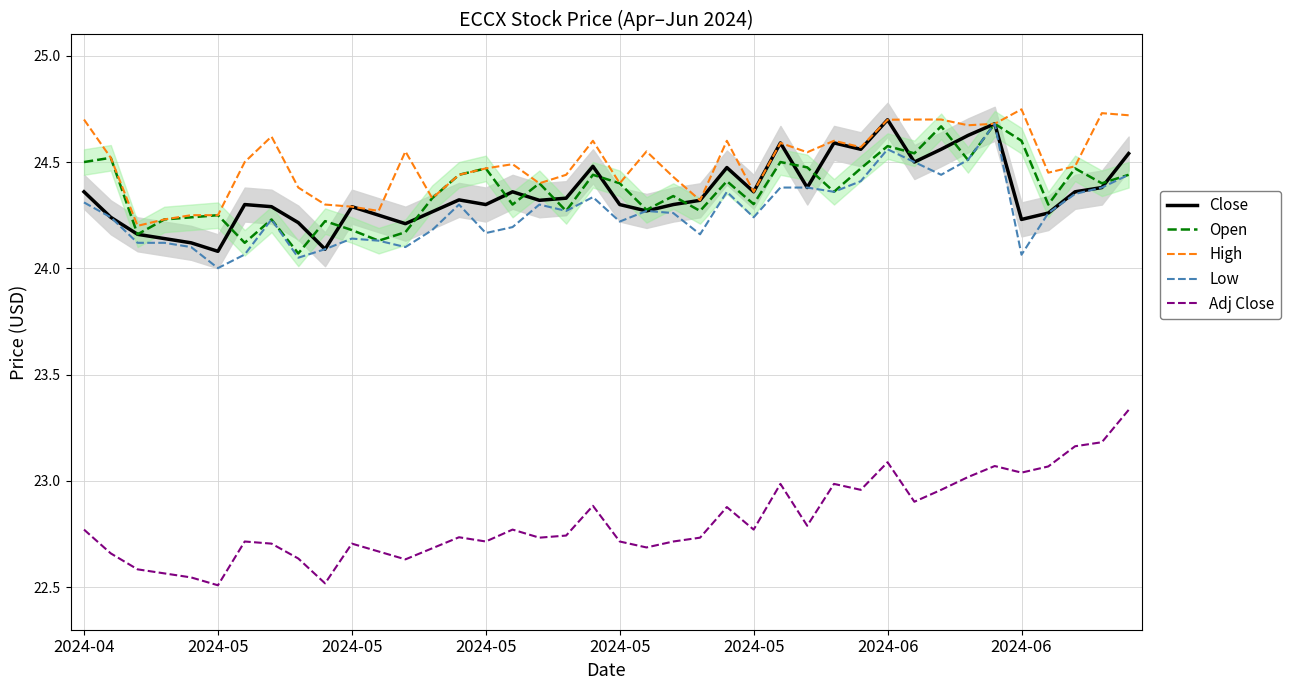

What is the minimum value for Open?

24.1